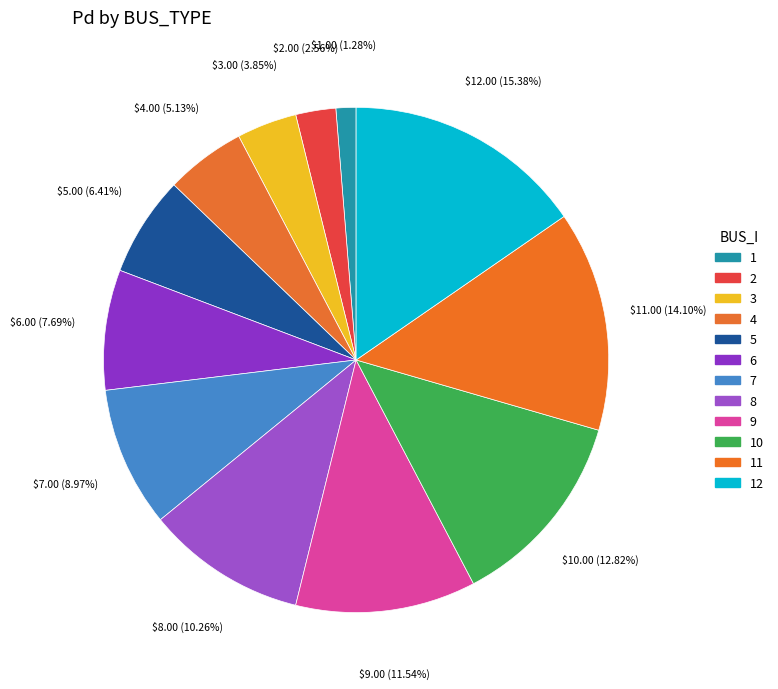

What is the largest slice in the pie chart?

12